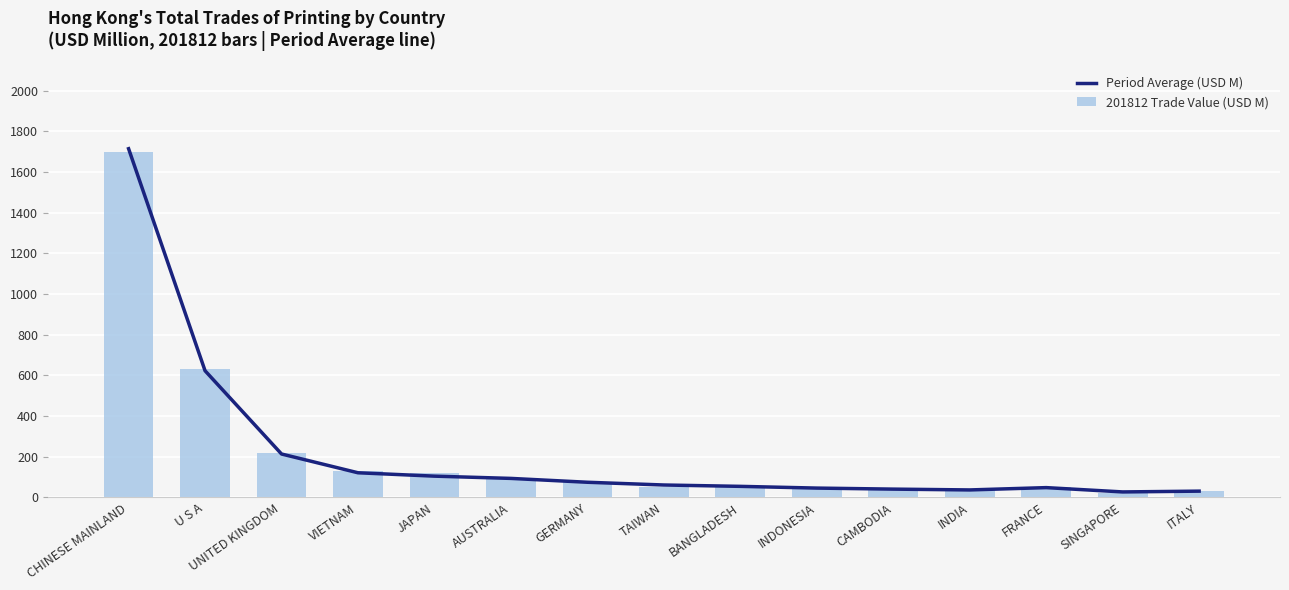

Reading left to right, extract all data points from this chart.

Period Average (USD M): CHINESE MAINLAND=1714.8	U S A=622.7	UNITED KINGDOM=213.4	VIETNAM=121.0	JAPAN=104.4	AUSTRALIA=93.3	GERMANY=74.4	TAIWAN=60.9	BANGLADESH=54.2	INDONESIA=45.7	CAMBODIA=40.6	INDIA=36.6	FRANCE=48.0	SINGAPORE=26.8	ITALY=30.7
201812 Trade Value (USD M): CHINESE MAINLAND=1699.3	U S A=630.8	UNITED KINGDOM=216.8	VIETNAM=129.9	JAPAN=117.5	AUSTRALIA=93.1	GERMANY=74.2	TAIWAN=50.7	BANGLADESH=54.7	INDONESIA=45.0	CAMBODIA=42.6	INDIA=38.1	FRANCE=48.7	SINGAPORE=23.8	ITALY=33.3